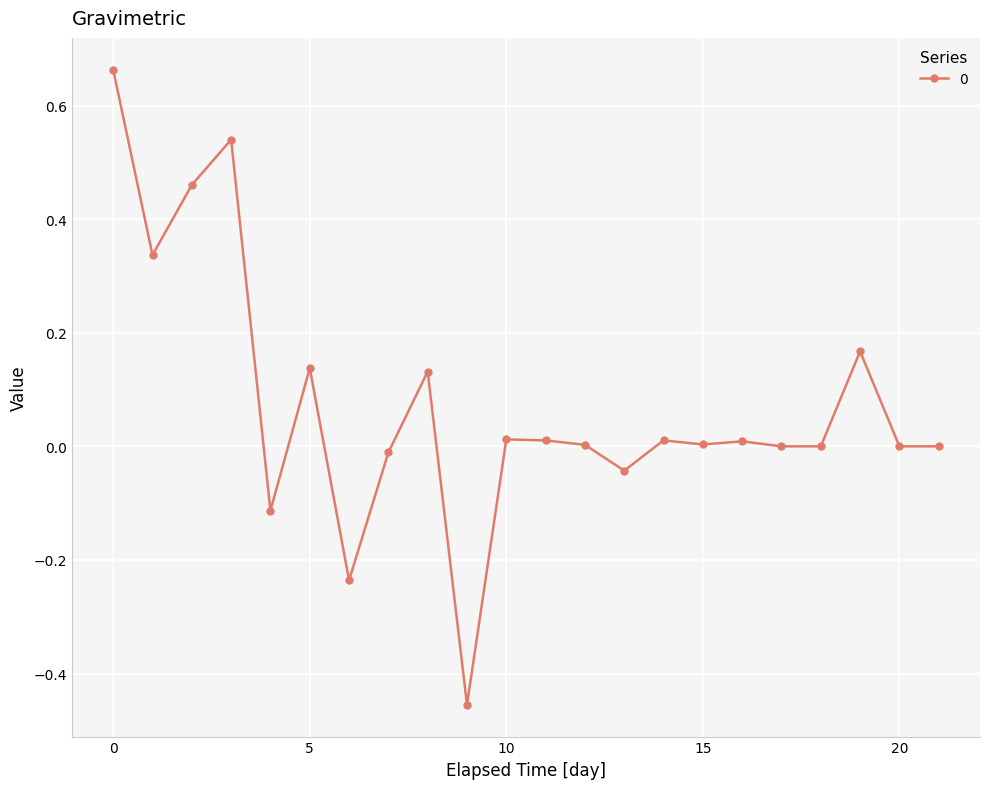

How many categories are shown in the chart?

22